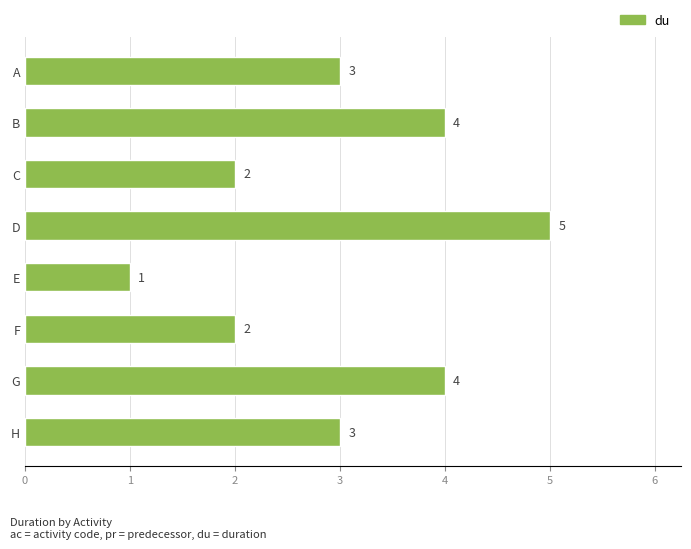

The chart shows a value of 5 at A. True or false?

False